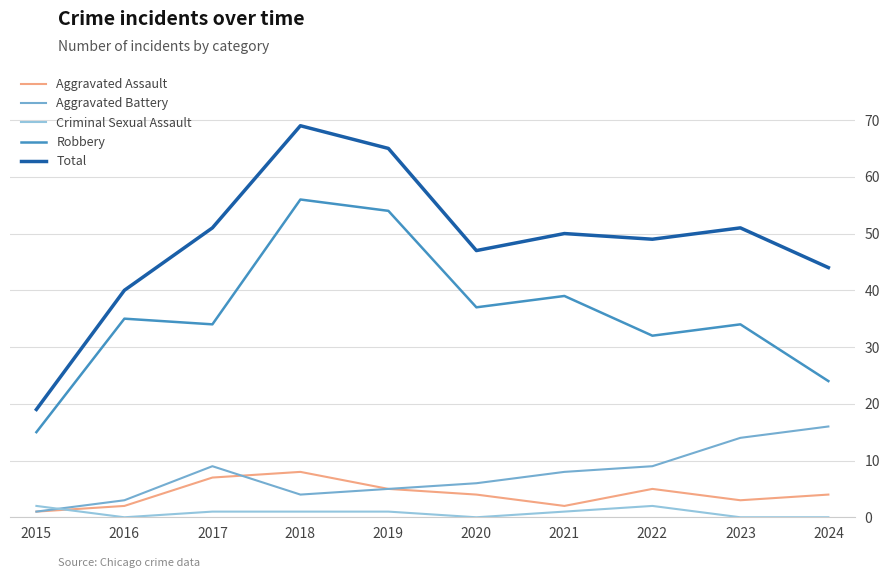

What is the approximate value of Aggravated Assault at 2024?

4